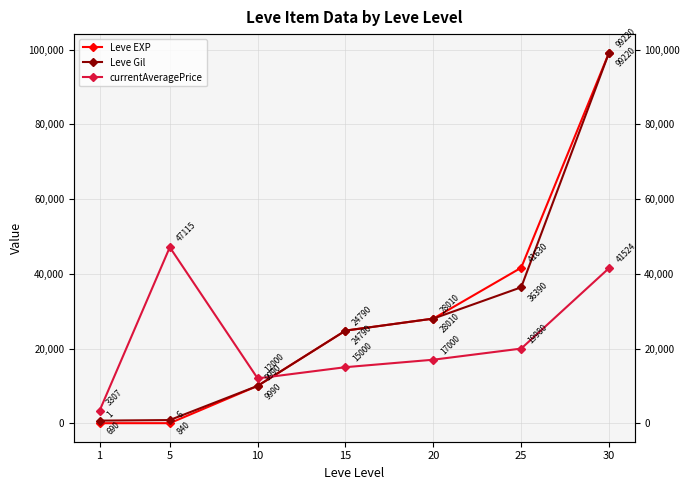

Is it true that currentAveragePrice equals 41524 at 30?

True